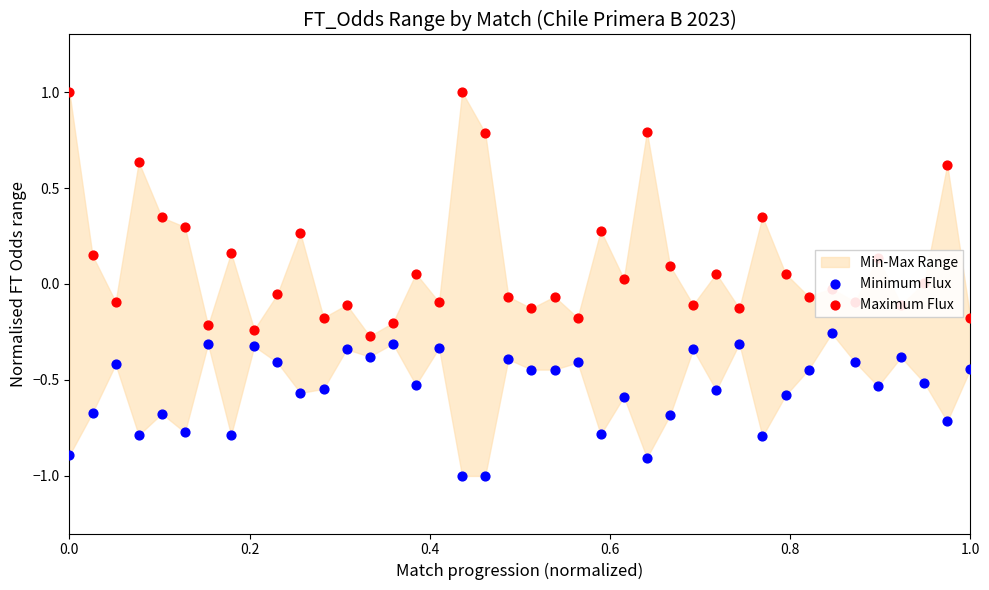

Is the value of Minimum Flux at 8 greater than the value of Maximum Flux at 37?

No